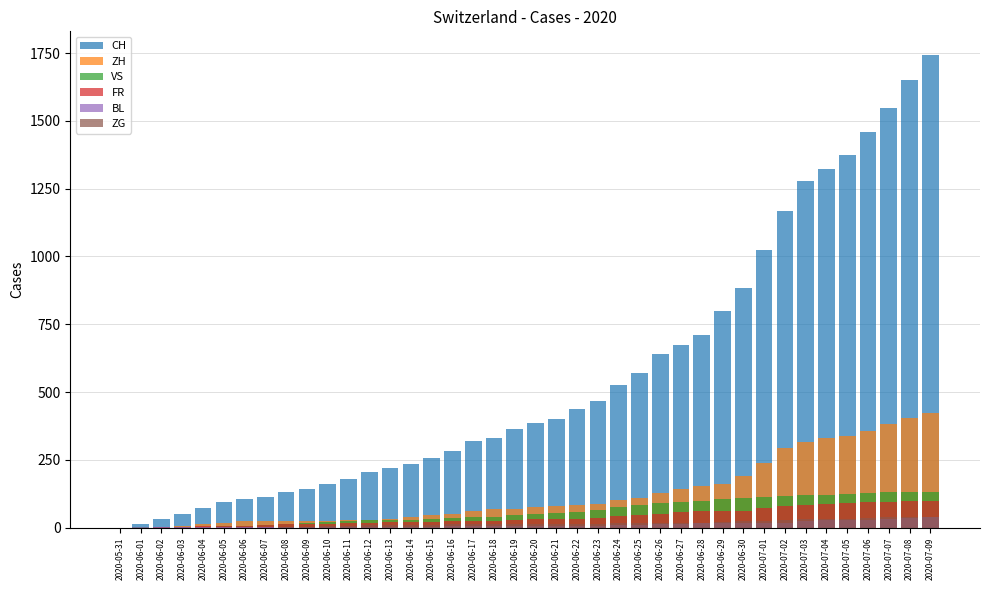

Reading left to right, what are all the values shown in this chart?

CH: 0	12	33	50	74	95	107	114	132	142	160	180	205	219	235	257	284	320	331	362	387	402	436	468	526	570	641	674	709	799	885	1023	1166	1278	1321	1373	1458	1549	1651	1743
ZH: 0	0	2	5	13	19	23	23	23	23	26	28	30	33	38	45	52	62	67	68	75	80	83	87	103	110	129	141	152	161	189	237	293	316	329	337	356	382	405	424
VS: 0	1	2	2	4	7	7	10	15	16	20	24	28	28	28	32	37	39	40	48	52	53	58	65	75	82	92	96	97	105	109	112	115	120	122	124	127	130	130	132
FR: 0	0	2	3	5	7	7	9	13	13	15	16	16	20	22	22	23	24	26	27	32	32	32	36	44	47	52	56	61	61	61	72	79	84	87	92	94	96	99	100
BL: 0	1	1	2	2	3	3	3	3	3	4	4	4	4	4	4	5	5	5	5	6	7	7	7	9	10	12	14	16	17	17	18	19	23	27	27	29	32	35	38
ZG: 0	0	0	0	0	0	0	0	1	3	5	5	9	9	9	11	12	13	13	13	13	13	14	14	16	17	19	19	19	21	23	25	27	31	33	33	36	38	39	41